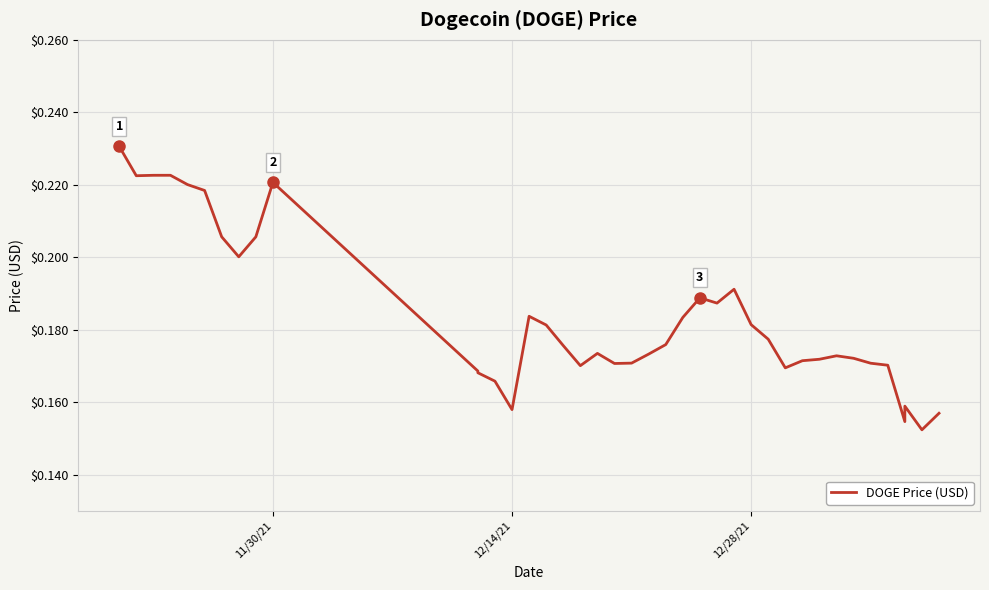

What is the greatest value displayed?

0.2